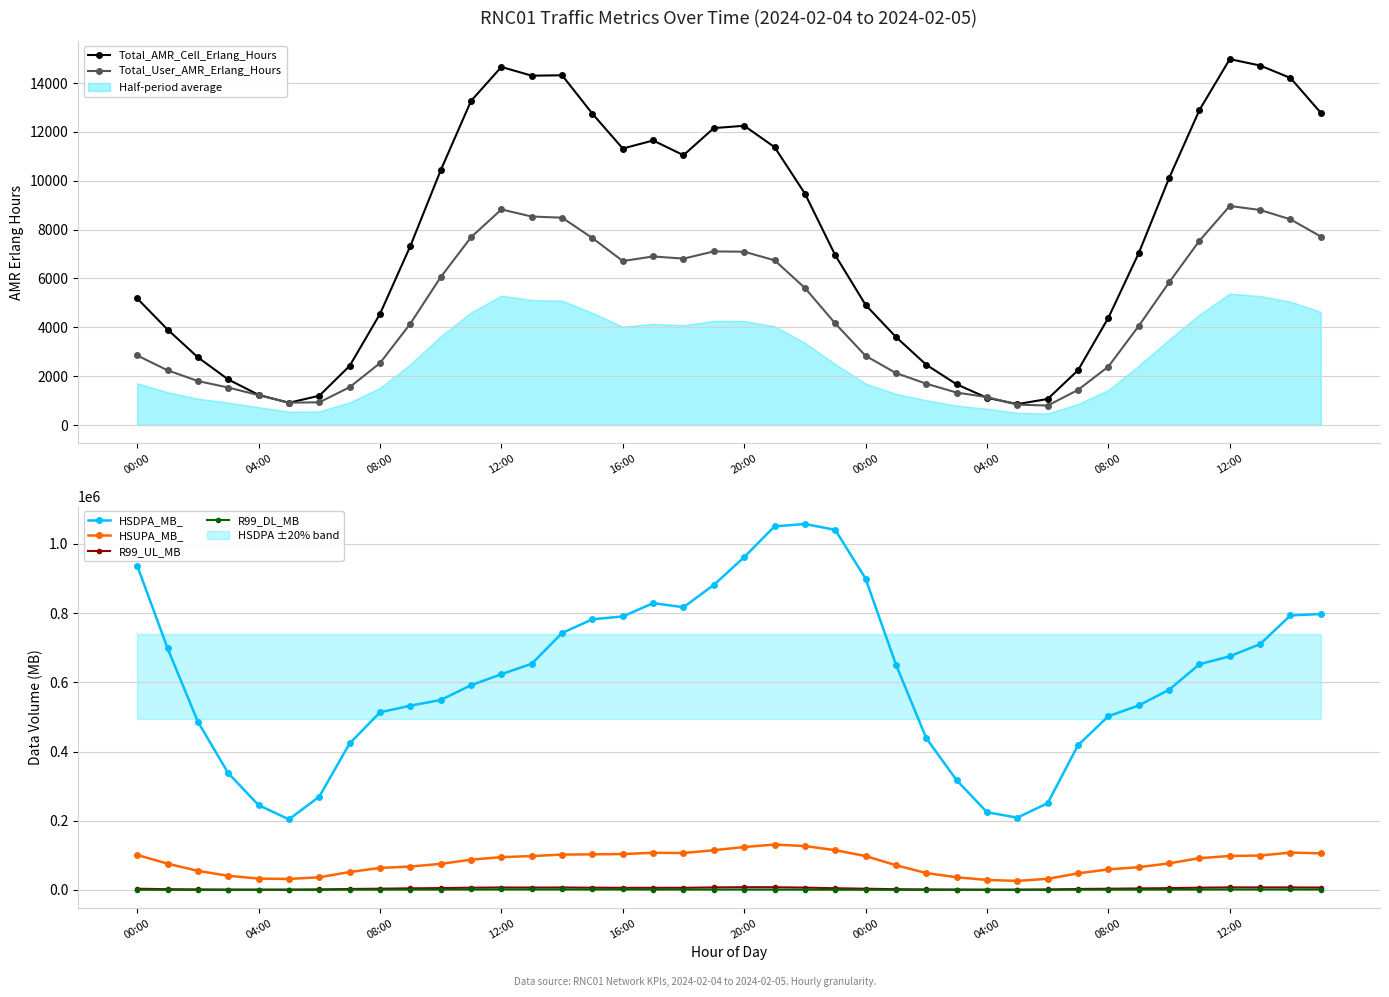

True or false: R99_DL_MB and HSDPA_MB_ cross at least once.

False